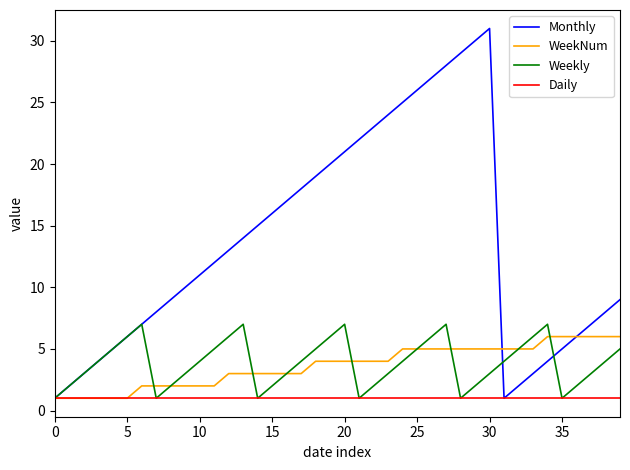

Which series has the largest total across all categories?

Monthly